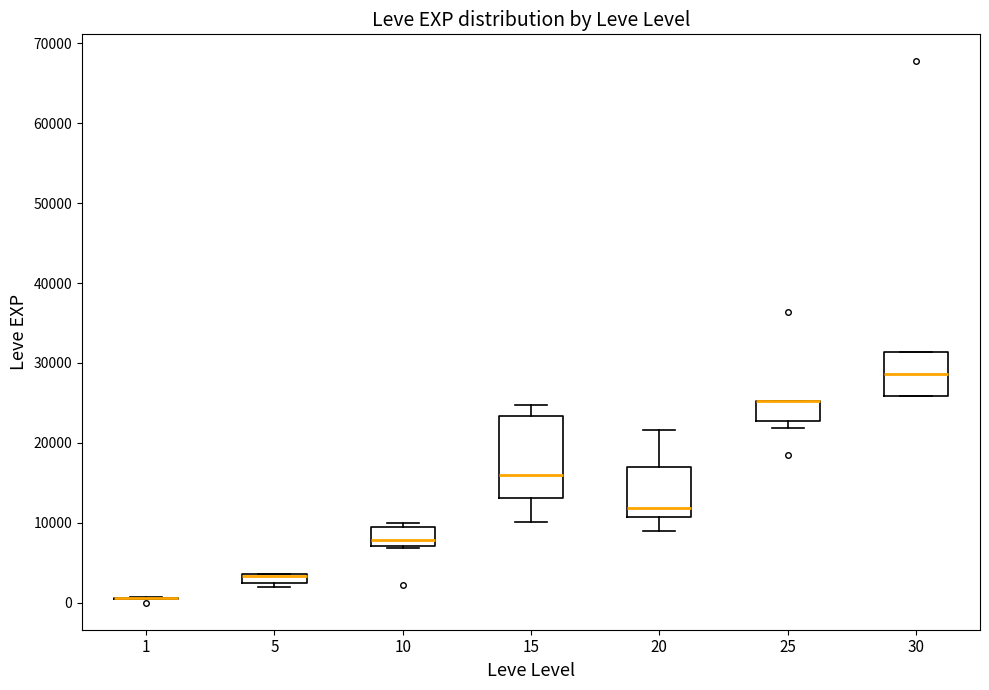

Where is the lower edge of the box at x = 20 on the y-axis? The values are not printed on the chart, so give them approximately, as read against the axis.

11000